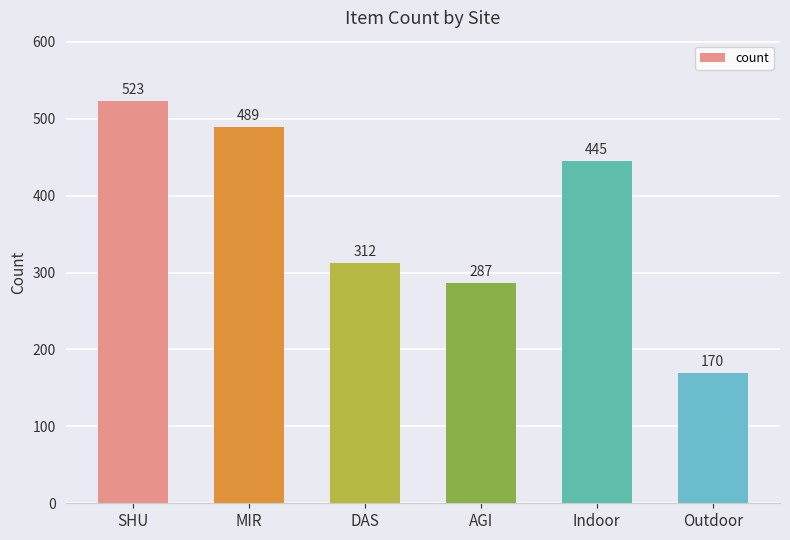

What is the maximum value shown in the chart?

523